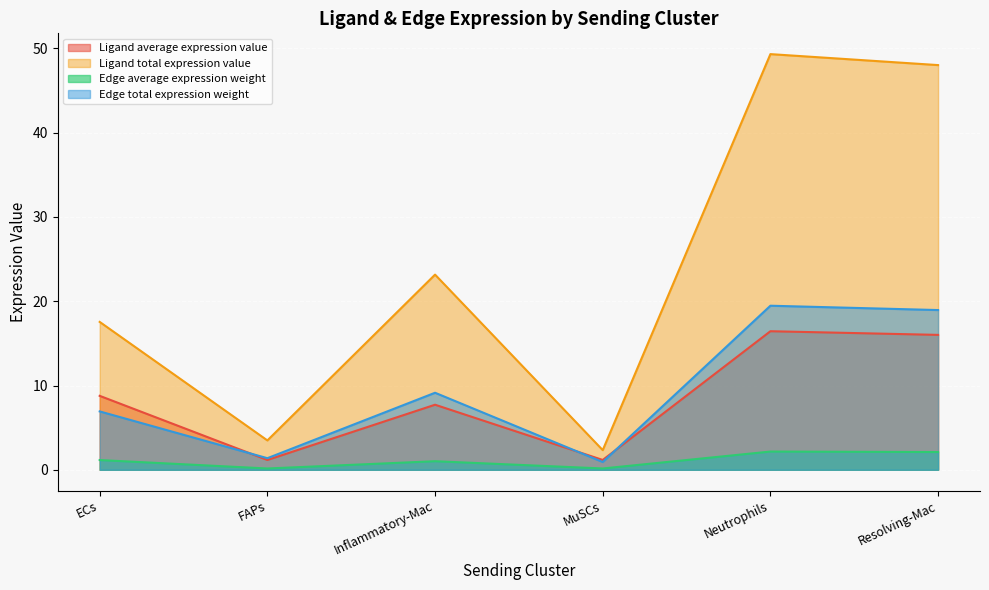

The Edge total expression weight series shows 7.2 at Resolving-Mac. True or false?

False